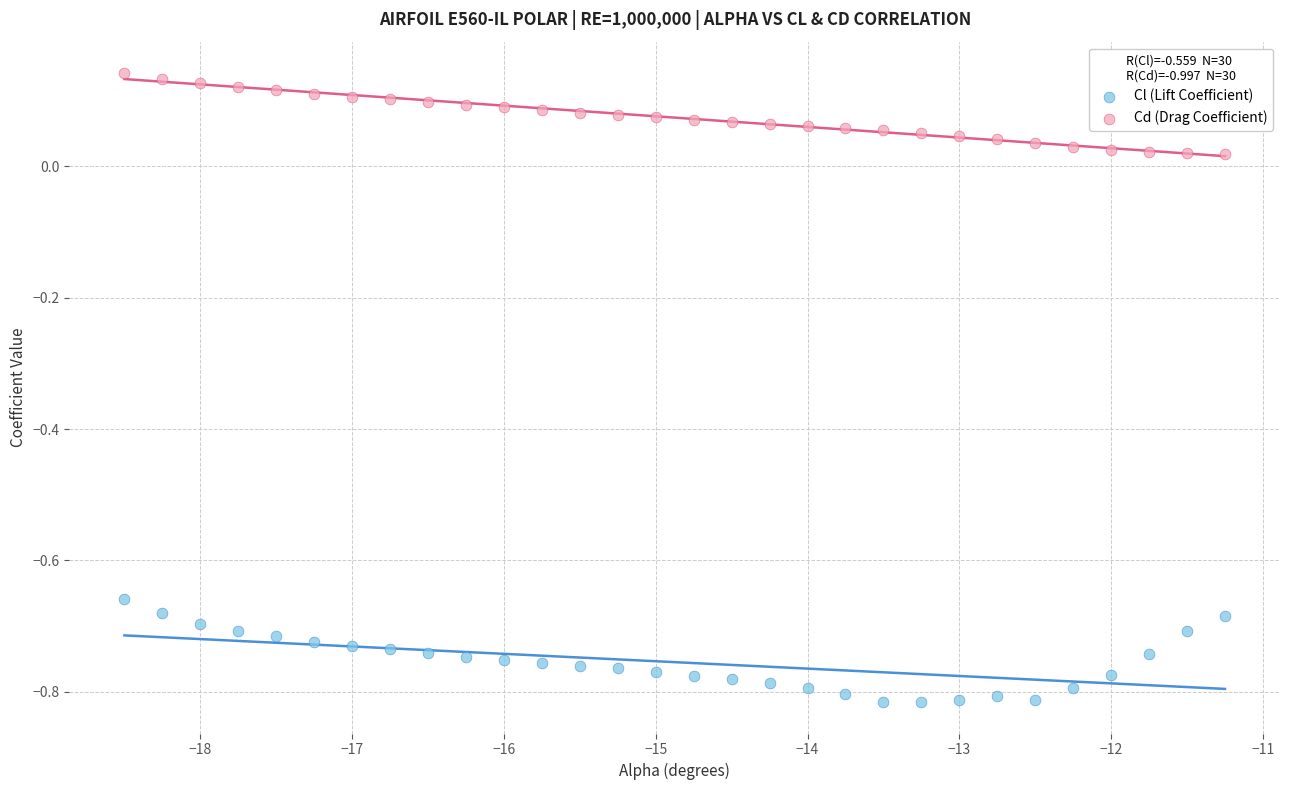

Which series has the widest spread of Y values?

Cl (Lift Coefficient)